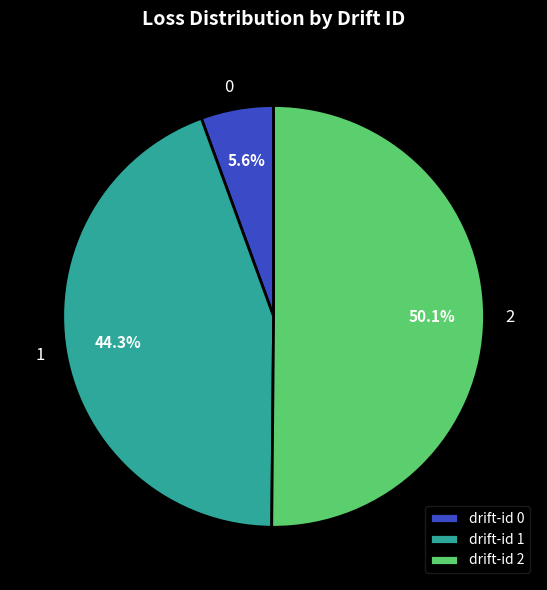

Which category has the smallest portion of the pie?

drift-id 0